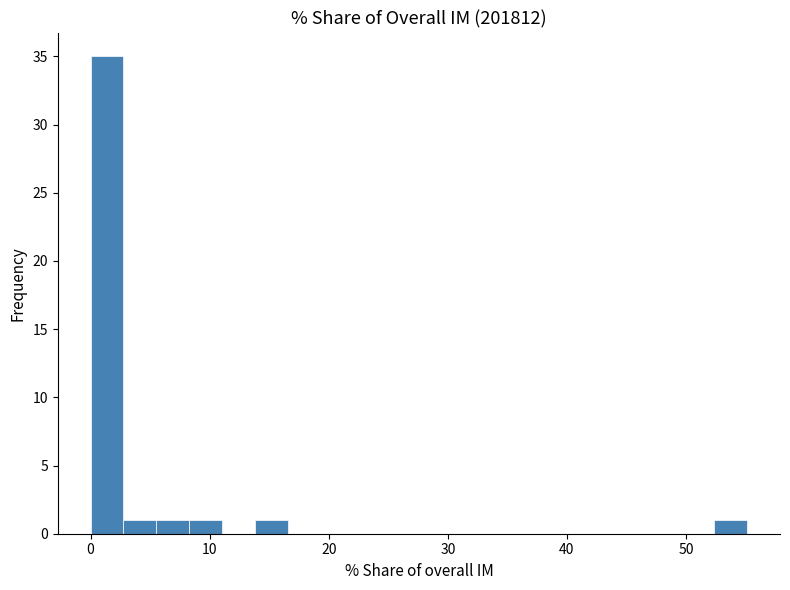

Read against the x-axis, roughly where is the centre of the tallest bar?

1